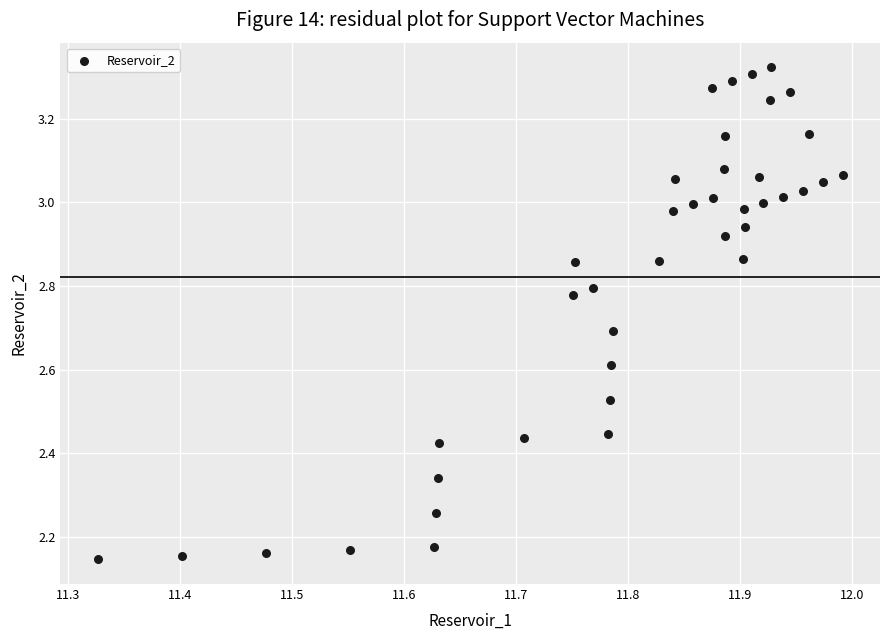

What is the range of Y values (max minus min)?

1.2